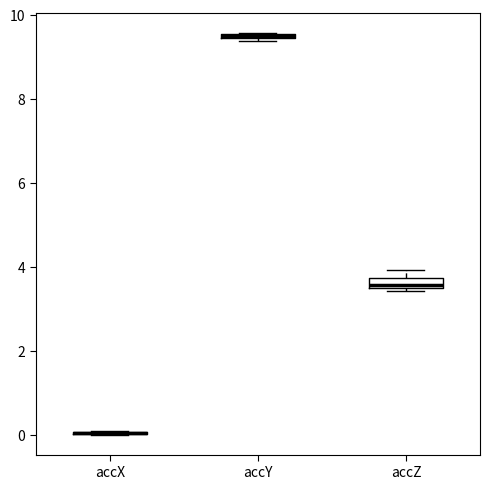

Where does the median line of the box for accZ sit on the y-axis? The values are not printed on the chart, so give them approximately, as read against the axis.

3.6